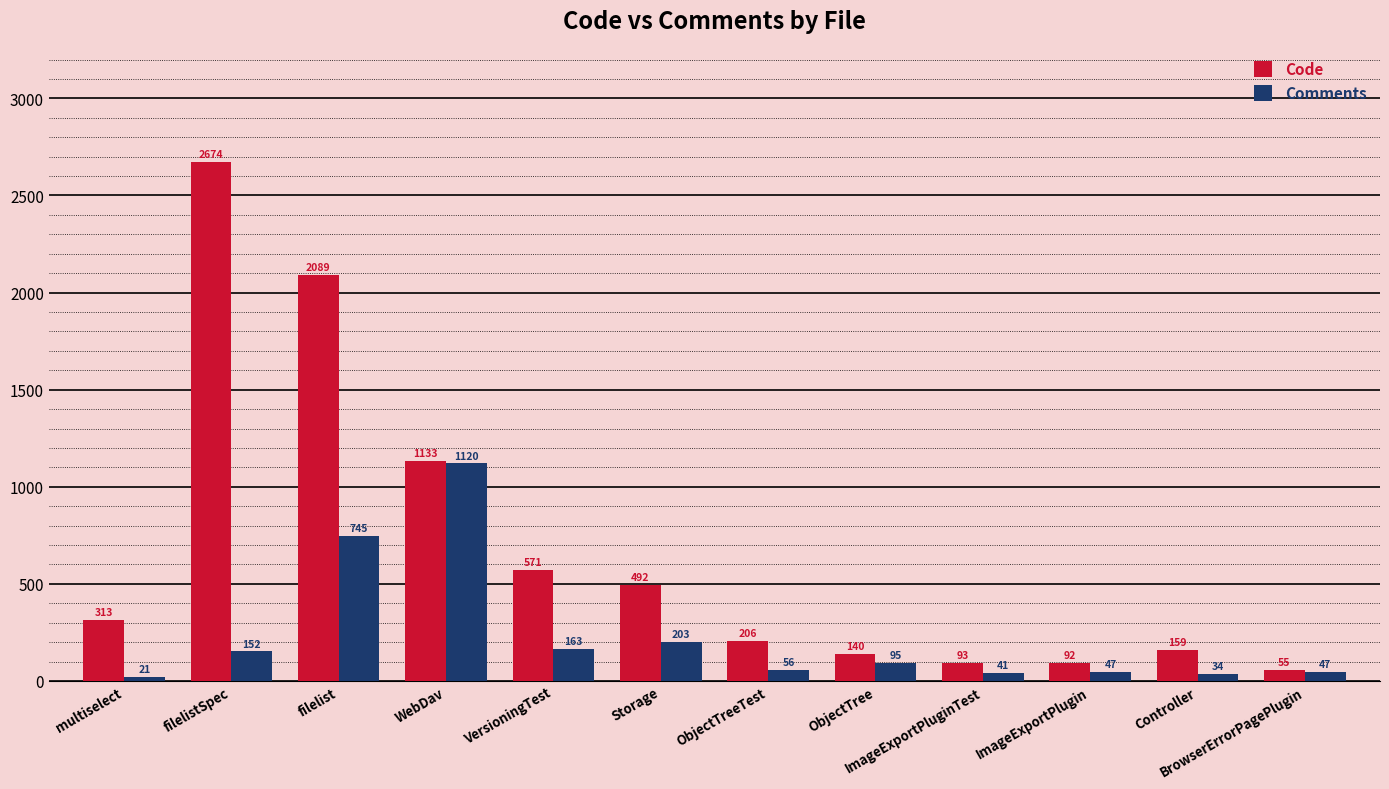

What is the total value across all series at multiselect?

334